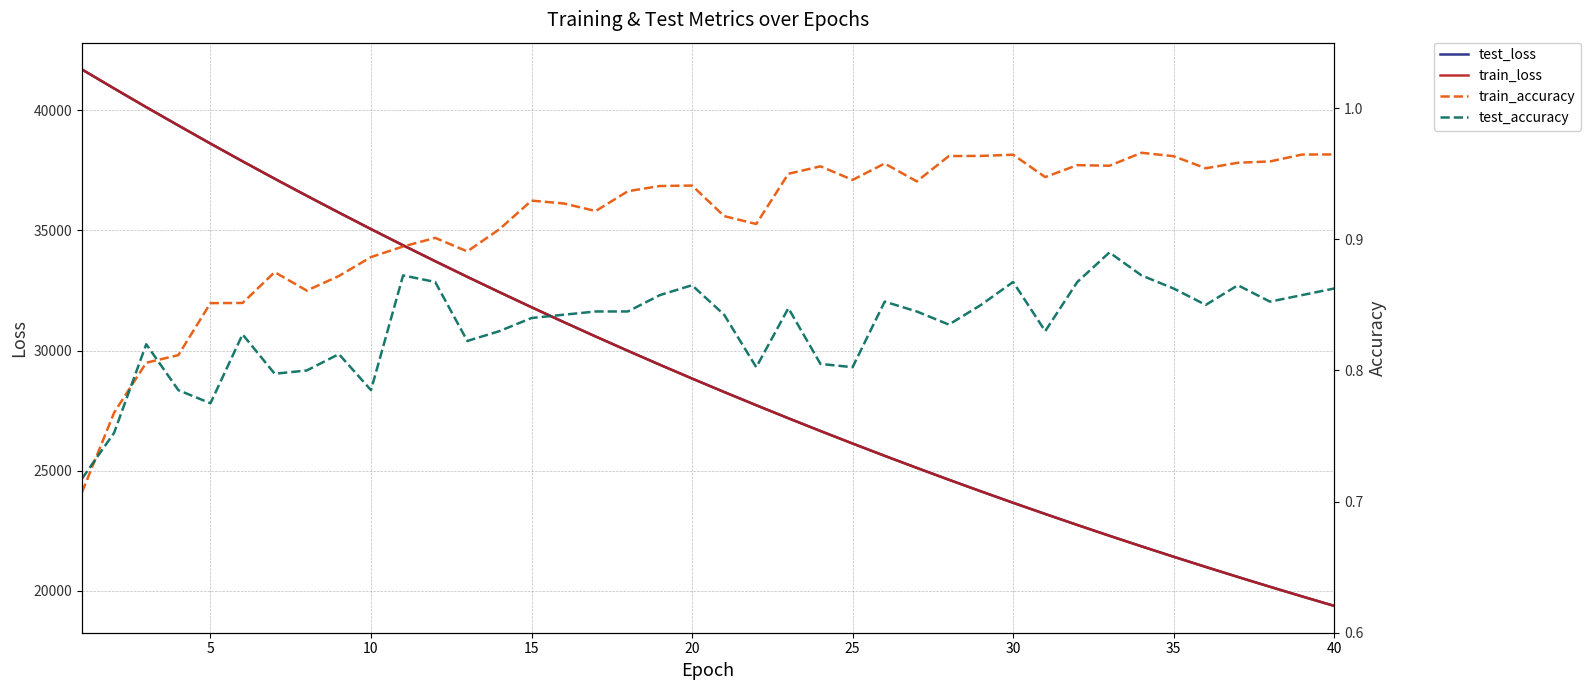

What is the maximum value for test_loss?

41695.1